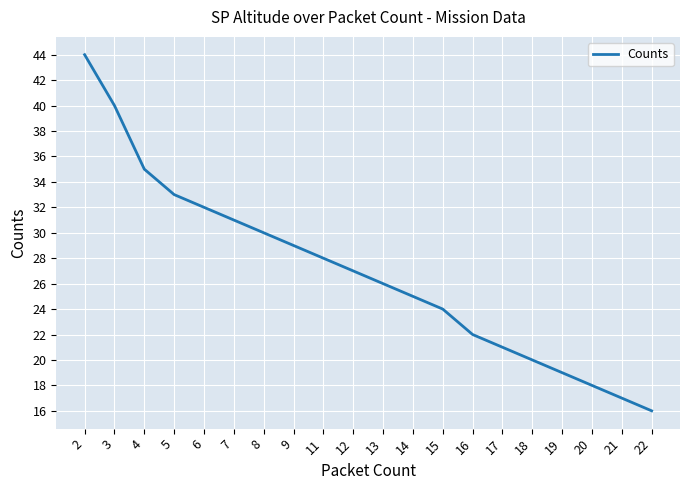

How many lines are shown in the chart?

1